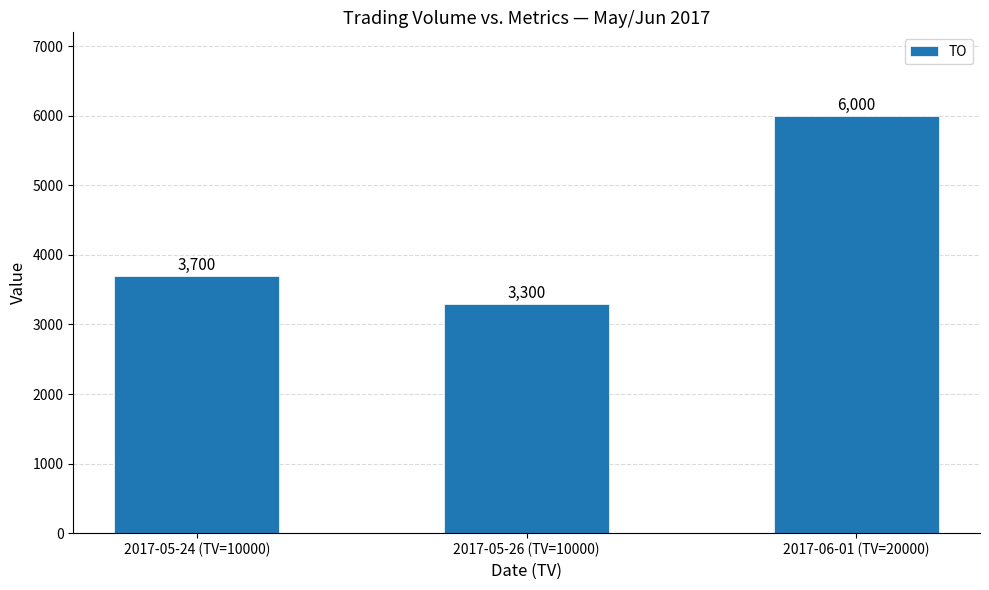

Reading left to right, list all the values displayed in this chart.

3700	3300	6000